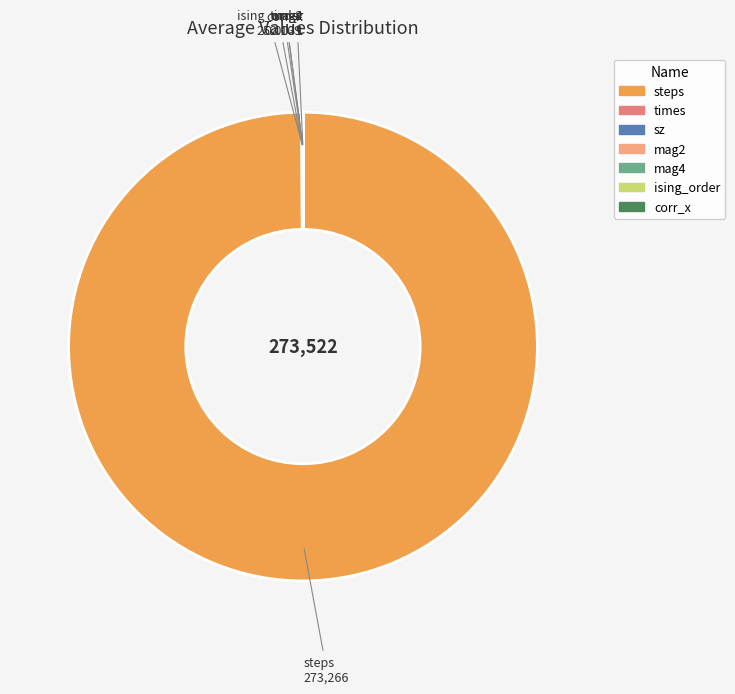

Which category has the biggest portion of the pie?

steps